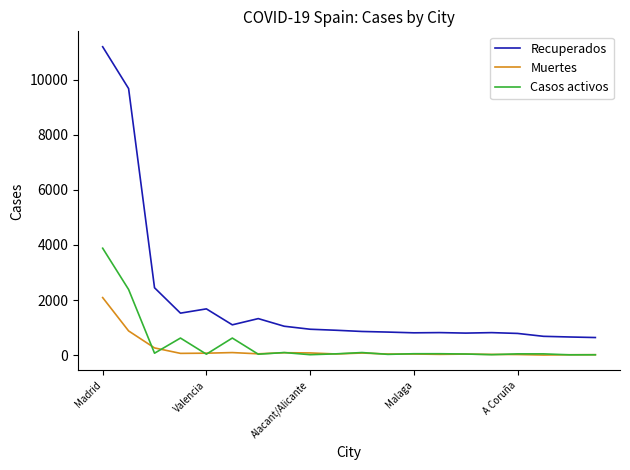

What is the maximum value for Recuperados?

11194